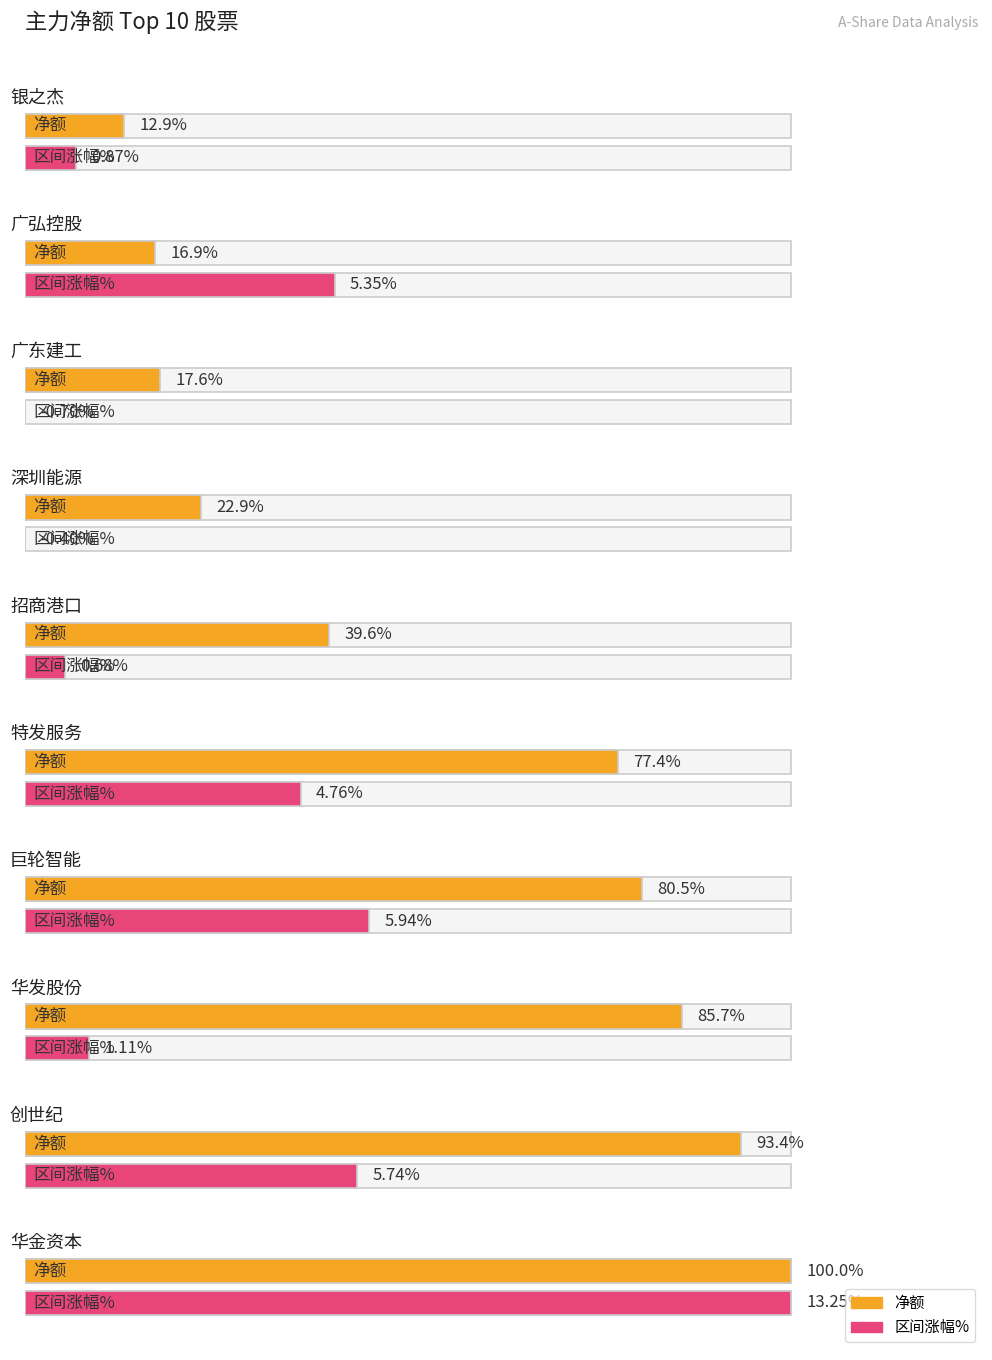

What is the value of the 主力净额 bar at the 5th from the left?

49357228